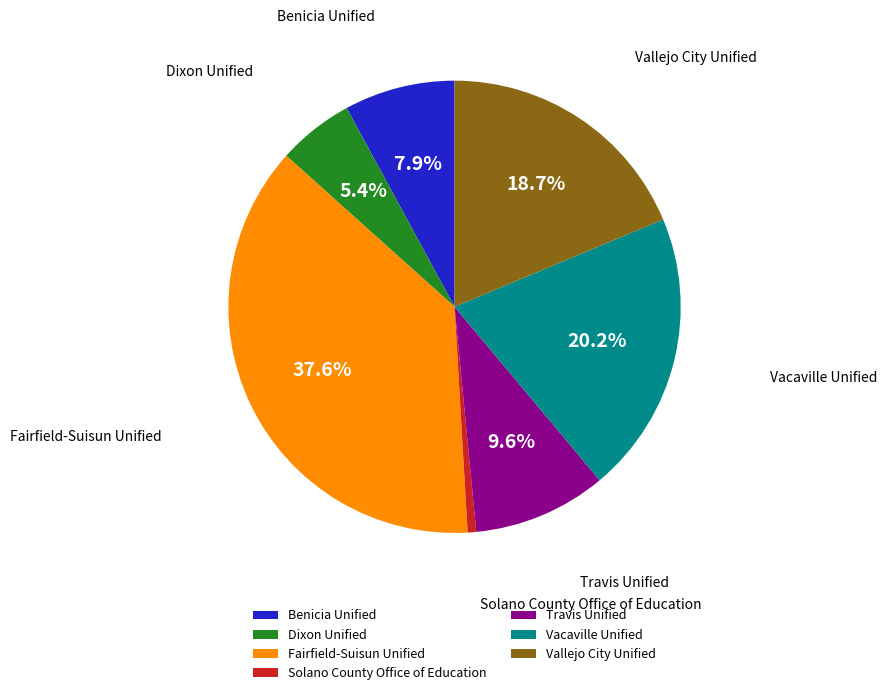

Which category has the smallest portion of the pie?

Solano County Office of Education